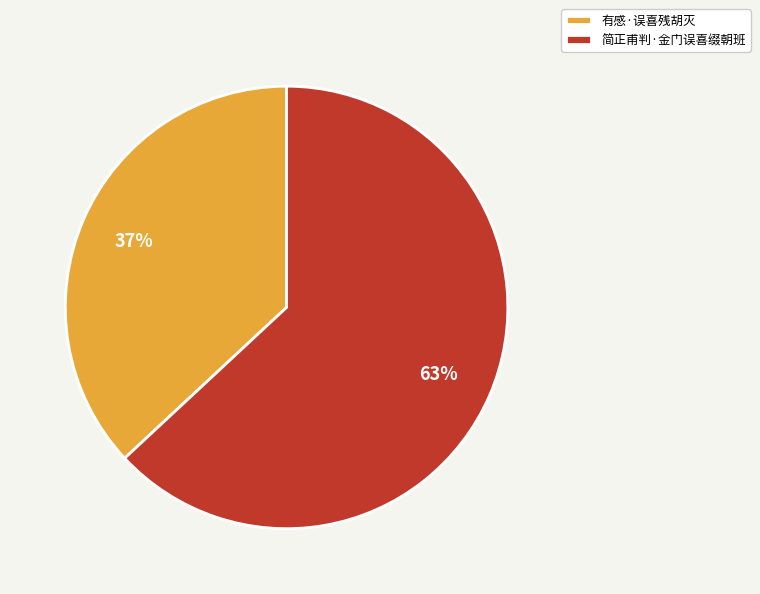

Which has a higher value, 简正甫判·金门误喜缀朝班 or 有感·误喜残胡灭?

简正甫判·金门误喜缀朝班